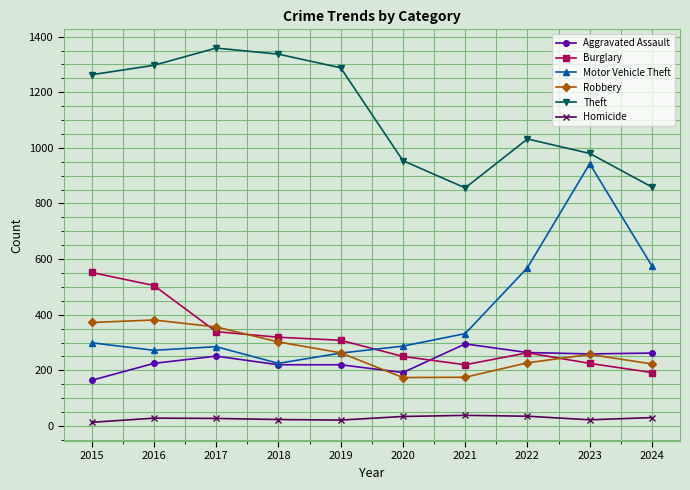

At which label does Burglary first exceed 308?

2015